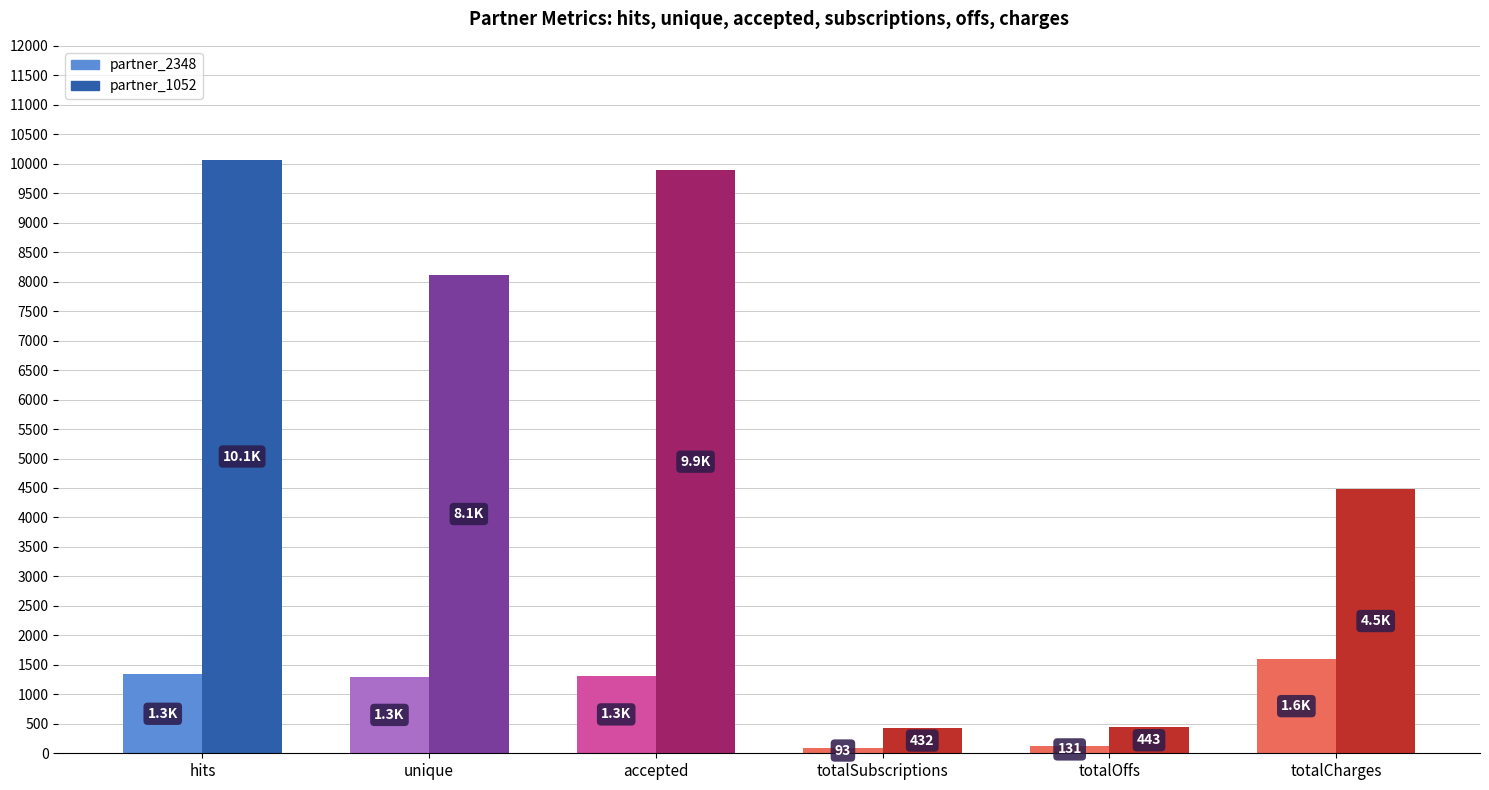

Reading right to left, transcribe all the data shown in this chart.

hits: partner_1052=10068	partner_2348=1340
unique: partner_1052=8117	partner_2348=1302
accepted: partner_1052=9892	partner_2348=1319
totalSubscriptions: partner_1052=432	partner_2348=93
totalOffs: partner_1052=443	partner_2348=131
totalCharges: partner_1052=4487	partner_2348=1599